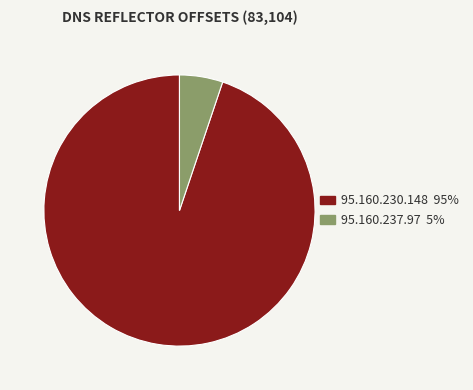

How many segments does this pie chart have?

2